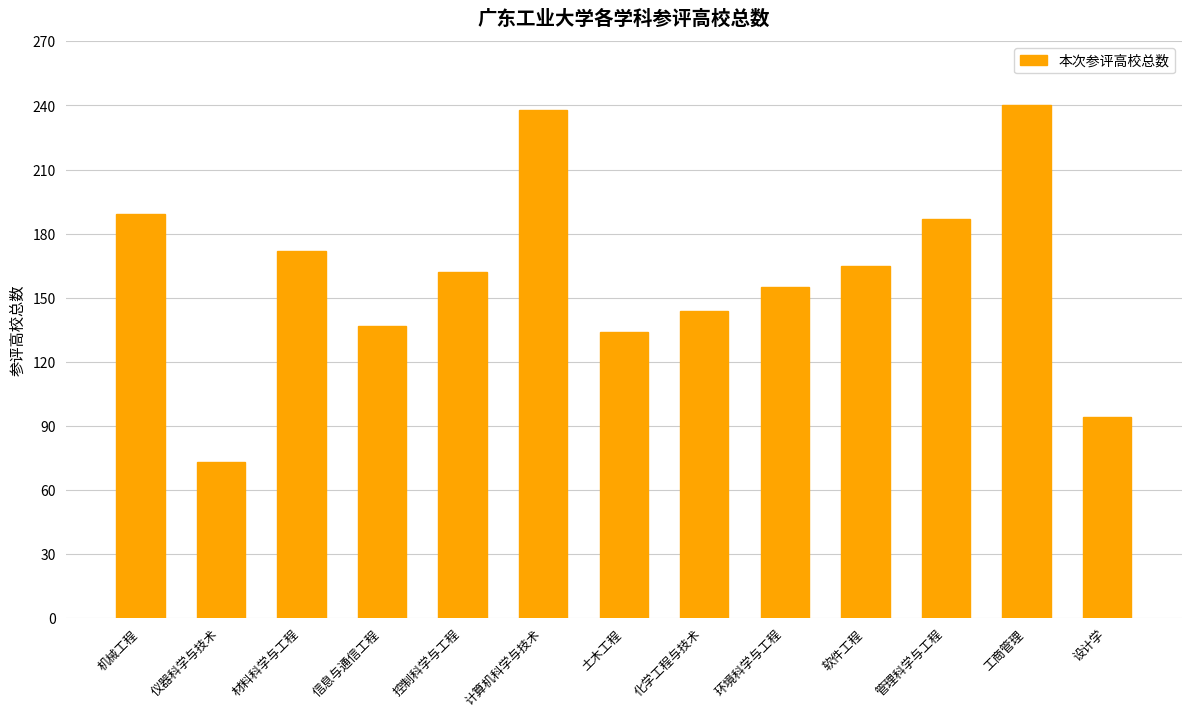

What is the change in value from 环境科学与工程 to 软件工程?

+10